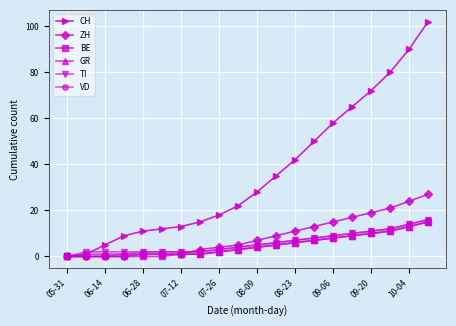

Which series has the largest range (max minus min)?

CH